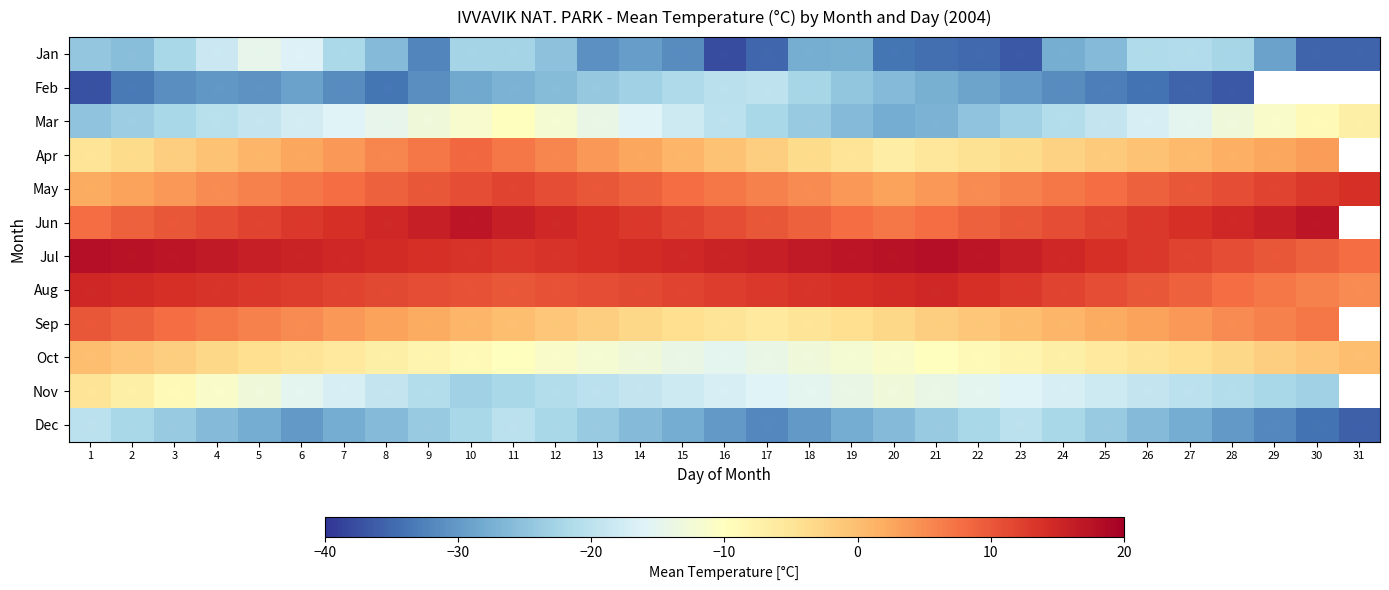

What is the maximum value for May?

14.0